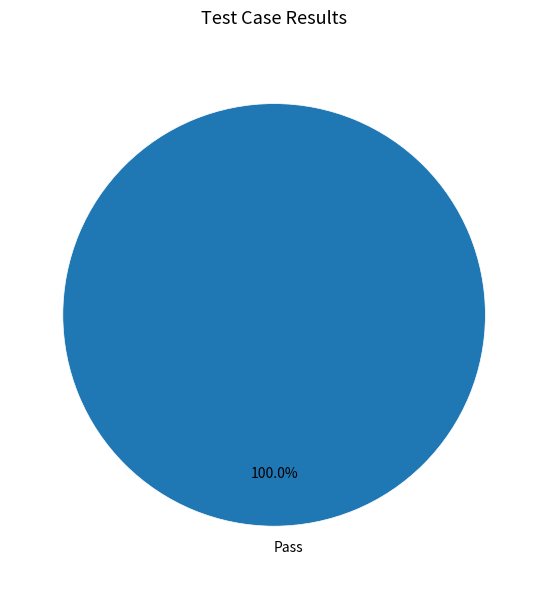

To the nearest percent, what portion does Pass represent?

100%